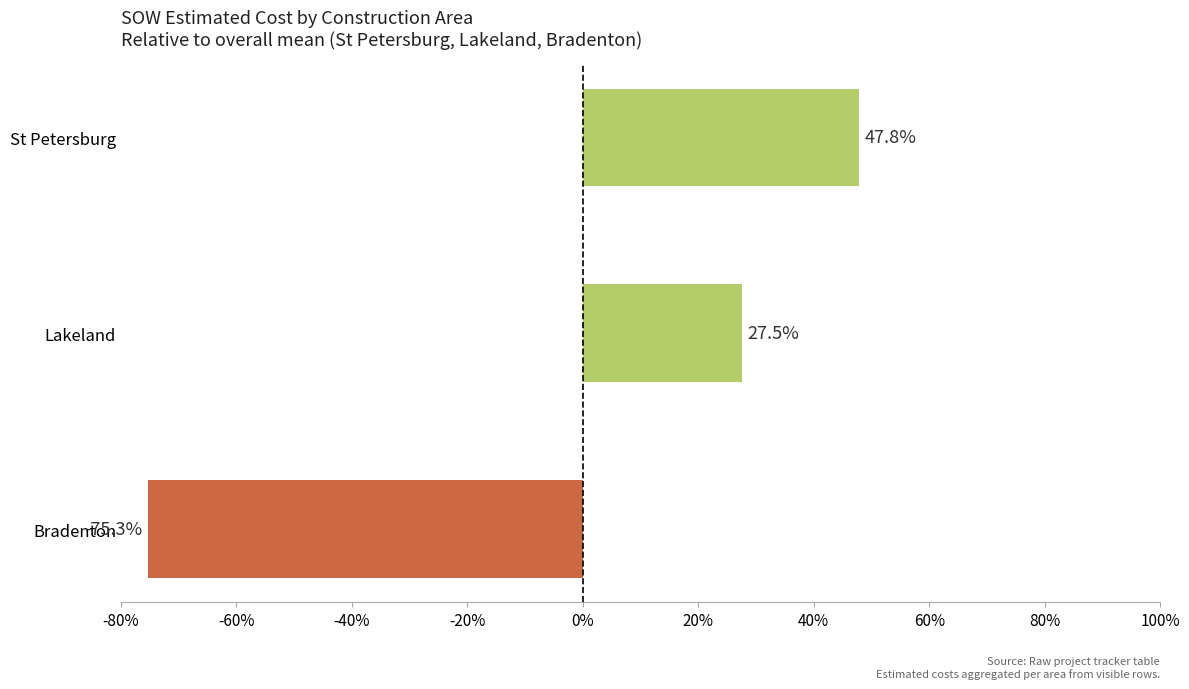

Count the number of values greater than 0.

2